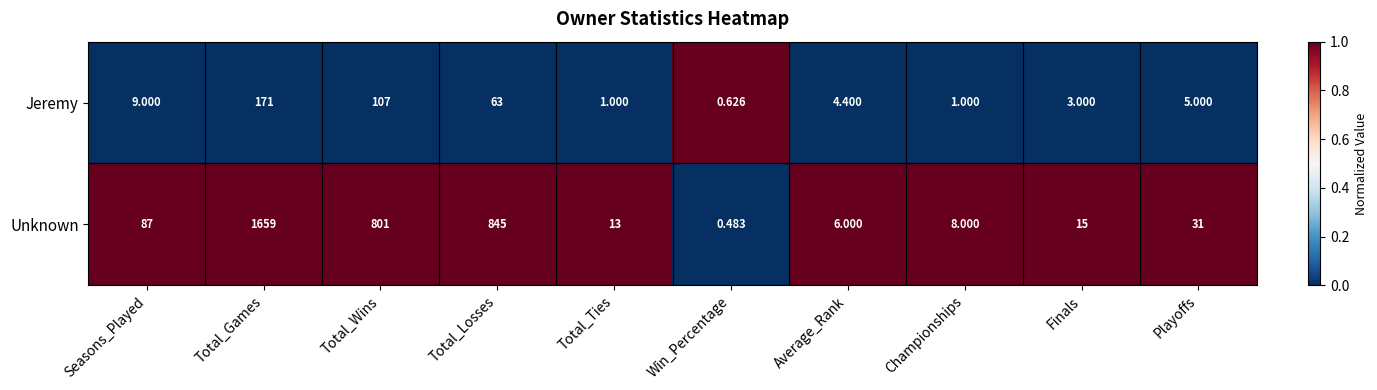

At which label does Unknown first exceed 31?

Seasons_Played